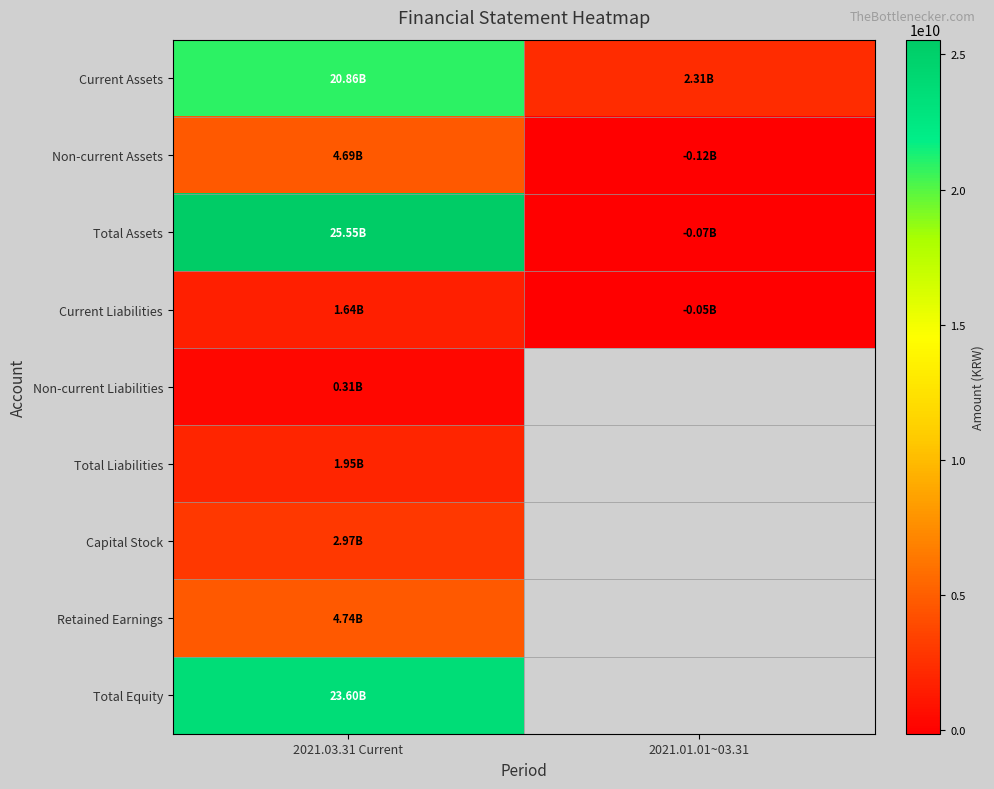

What is the minimum value for Total Equity?

23597128906.0